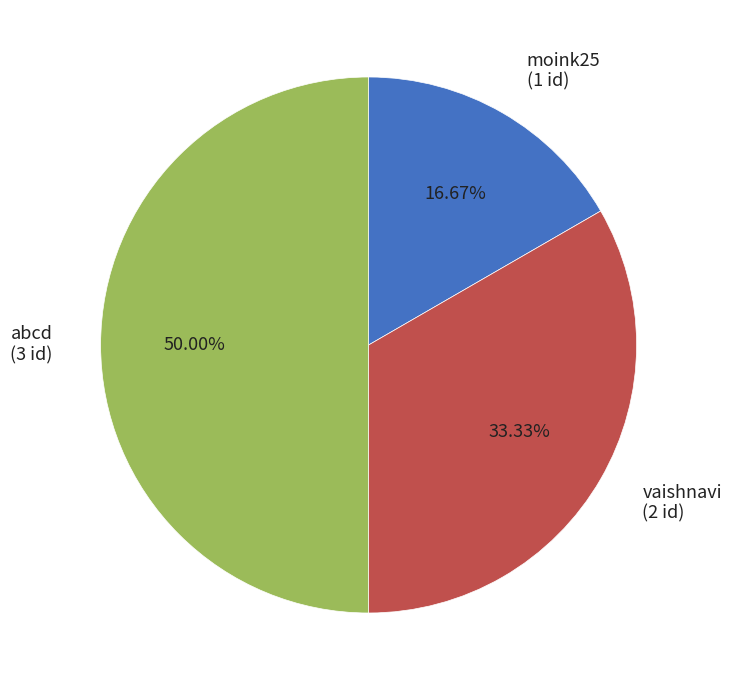

Does vaishnavi account for over 50% of the chart?

No